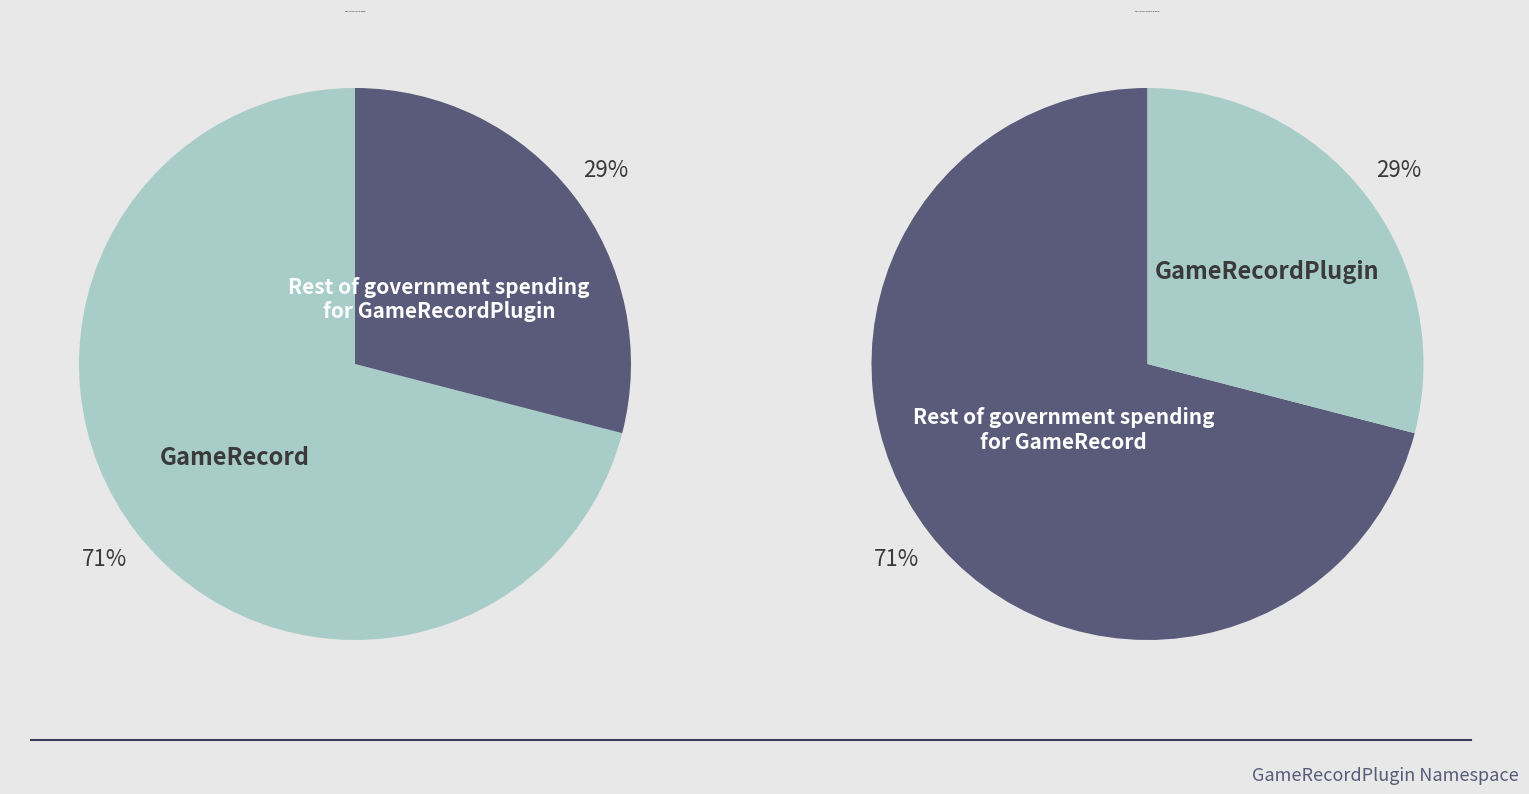

Is it true that GameRecordPlugin is 29% of the pie?

True